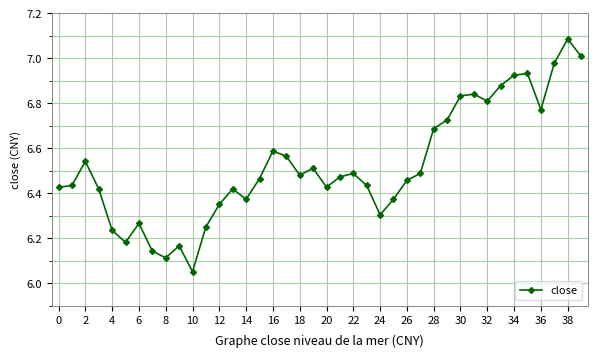

True or false: the data has more than 1 interior local peaks.

True